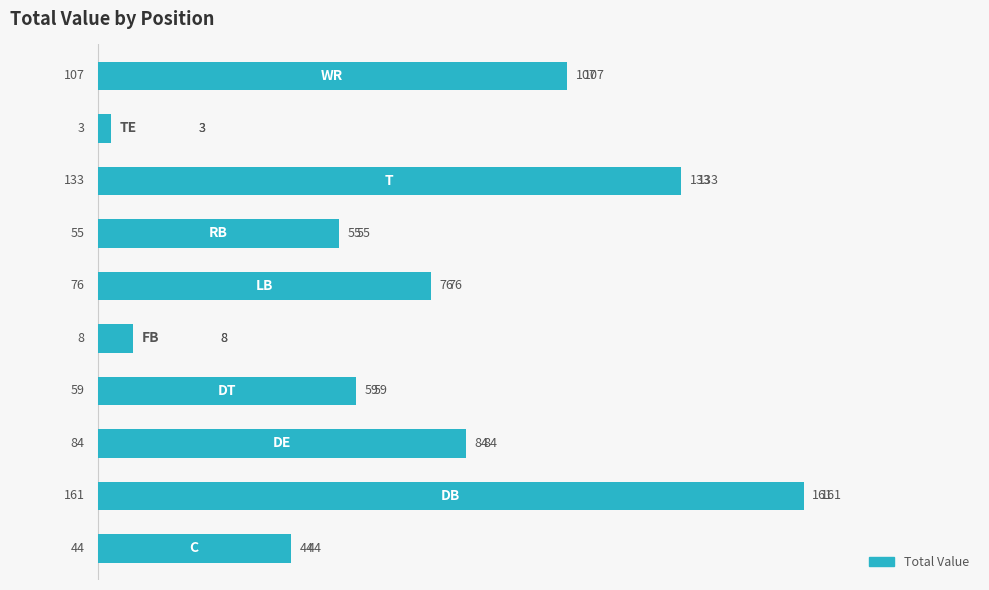

What is the sum of all values?

730